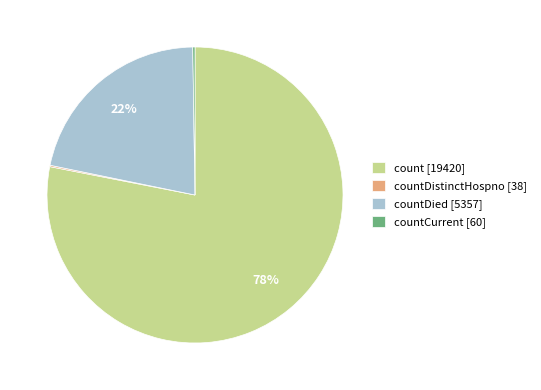

Which slice is the largest?

count [19420]